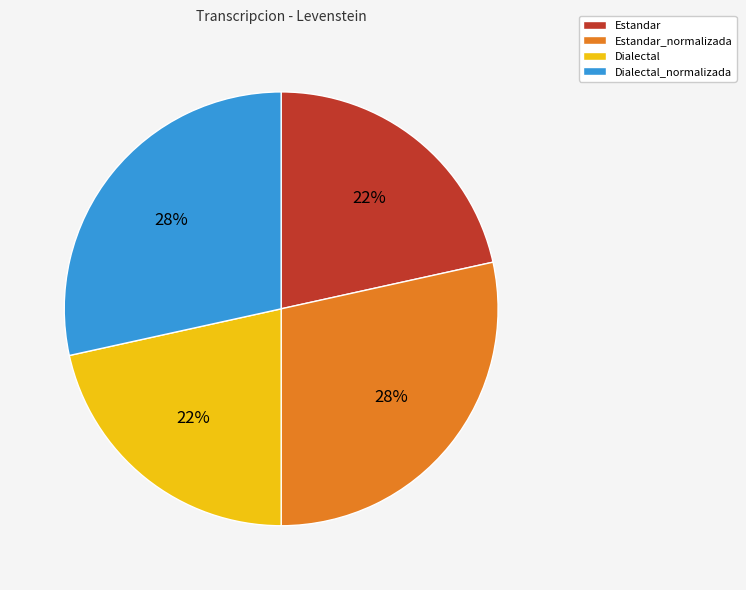

Approximately how many times larger is the value at Dialectal_normalizada compared to Dialectal?

1.3